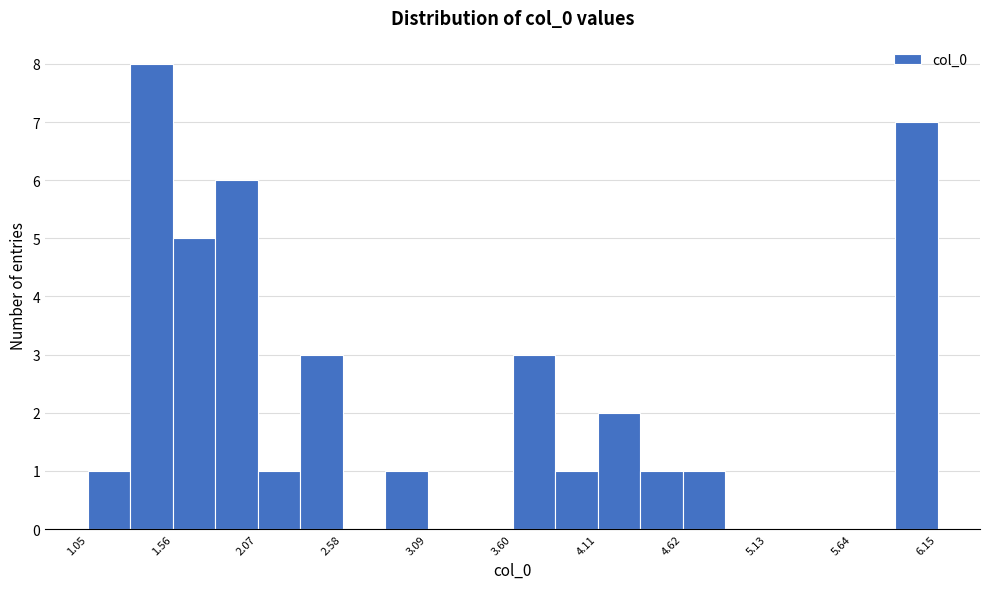

Around what value on the x-axis is the tallest bar? Give the approximate position of its centre, as read against the axis.

1.4